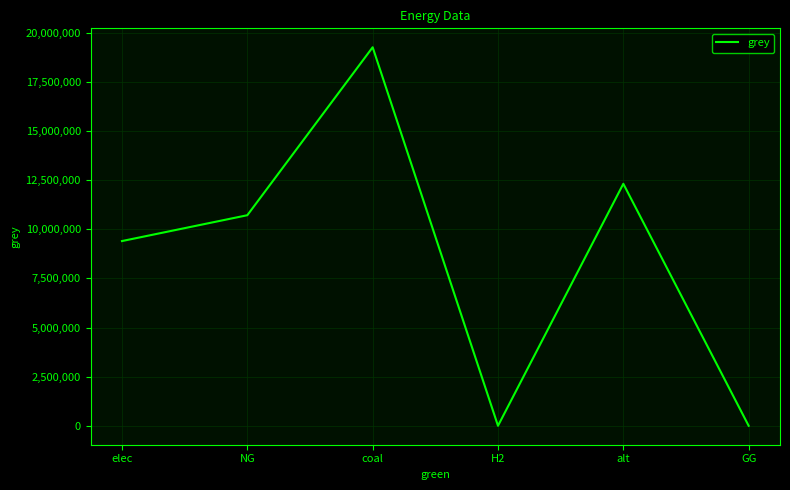

Reading left to right, extract all data points from this chart.

9398546.1	10713442.5	19258417.4	0.0	12312842.1	0.0